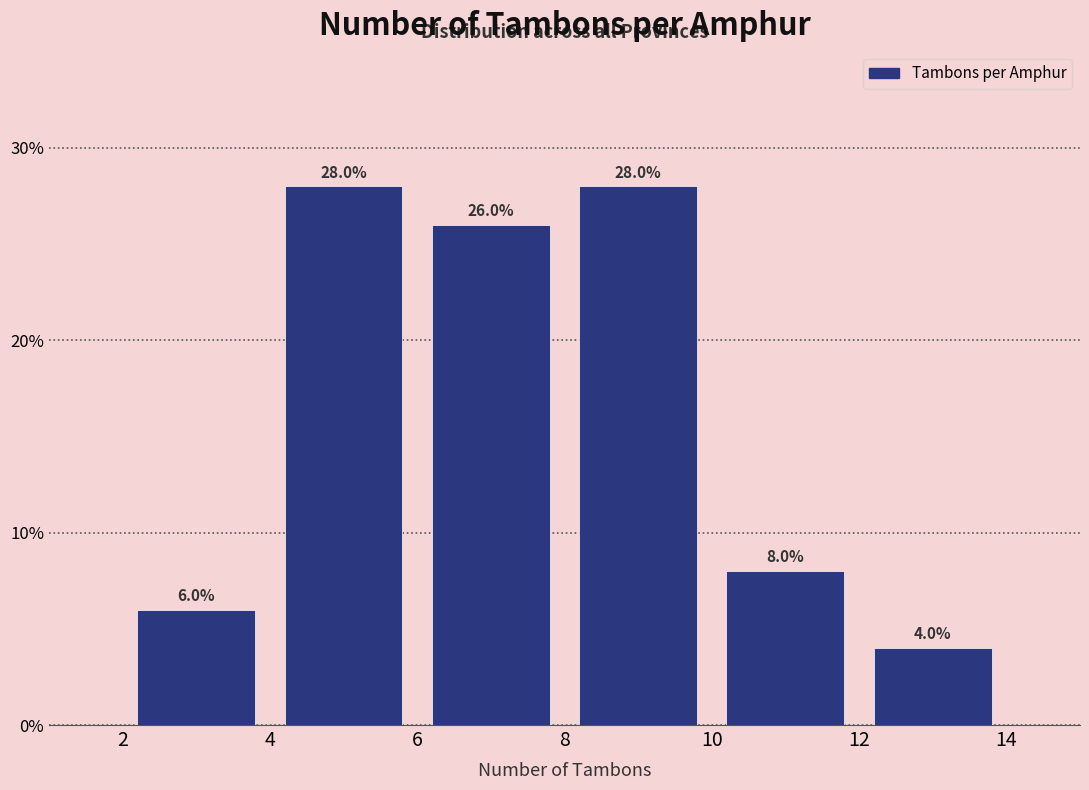

Reading left to right, list every bar in this chart as the range it spans on the x-axis followed by its height.

2 to 4: 6.0
4 to 6: 28.0
6 to 8: 26.0
8 to 10: 28.0
10 to 12: 8.0
12 to 14: 4.0